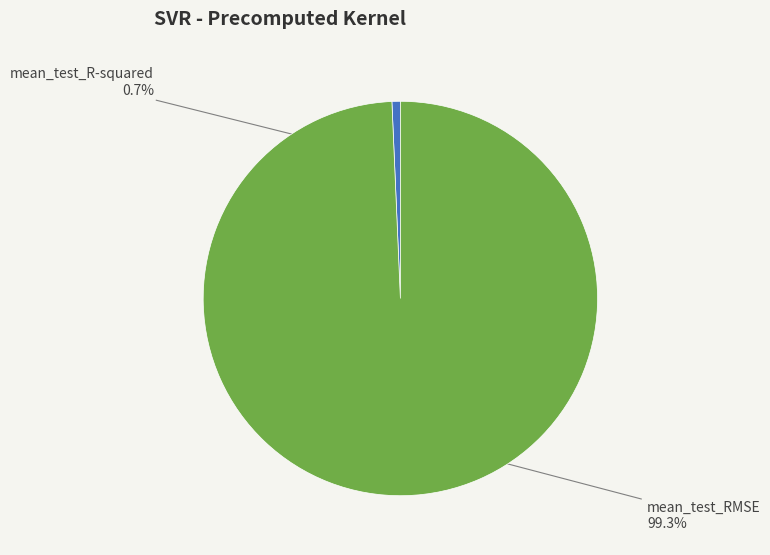

To the nearest percent, what is the average slice percentage?

50%